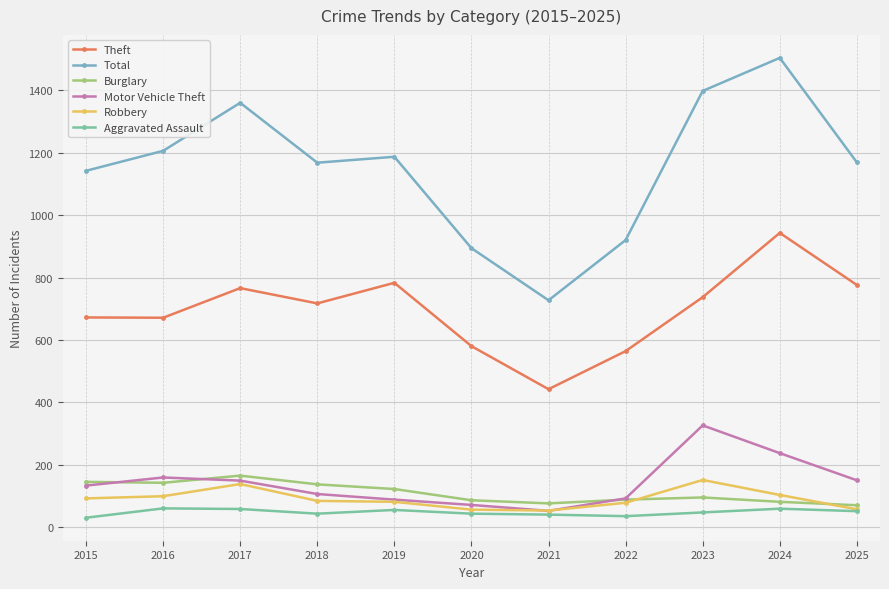

True or false: Total and Aggravated Assault intersect in this chart.

False